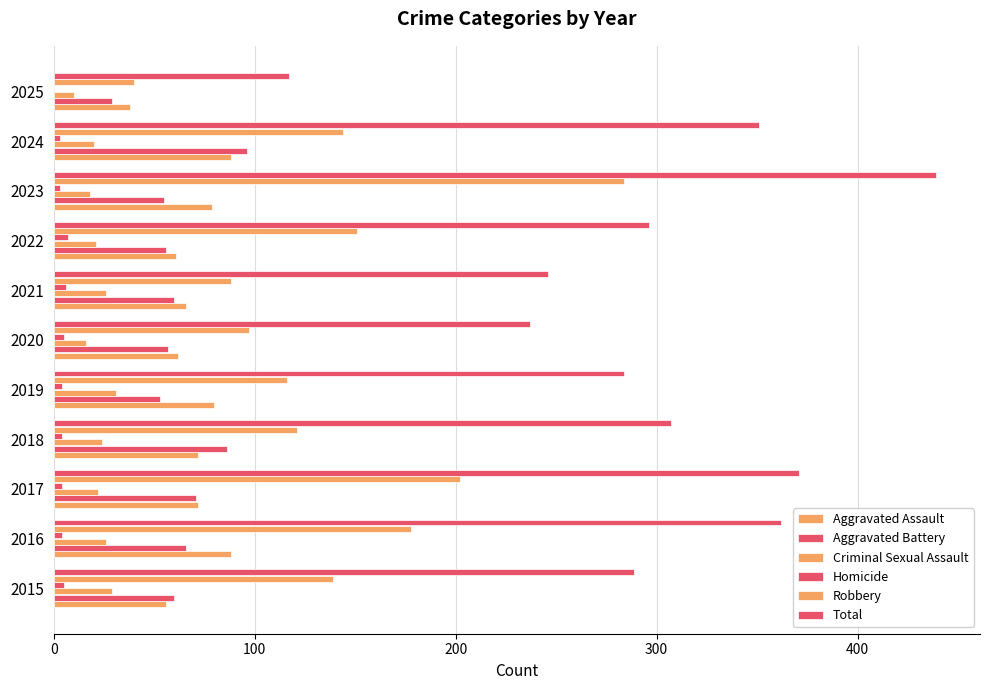

What is the label of the 4th bar from the right?

7